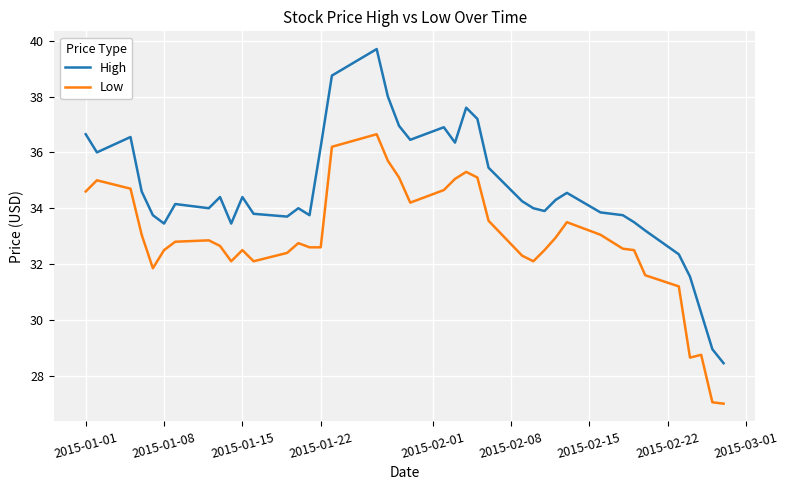

What is the lowest value of the High series?

28.5